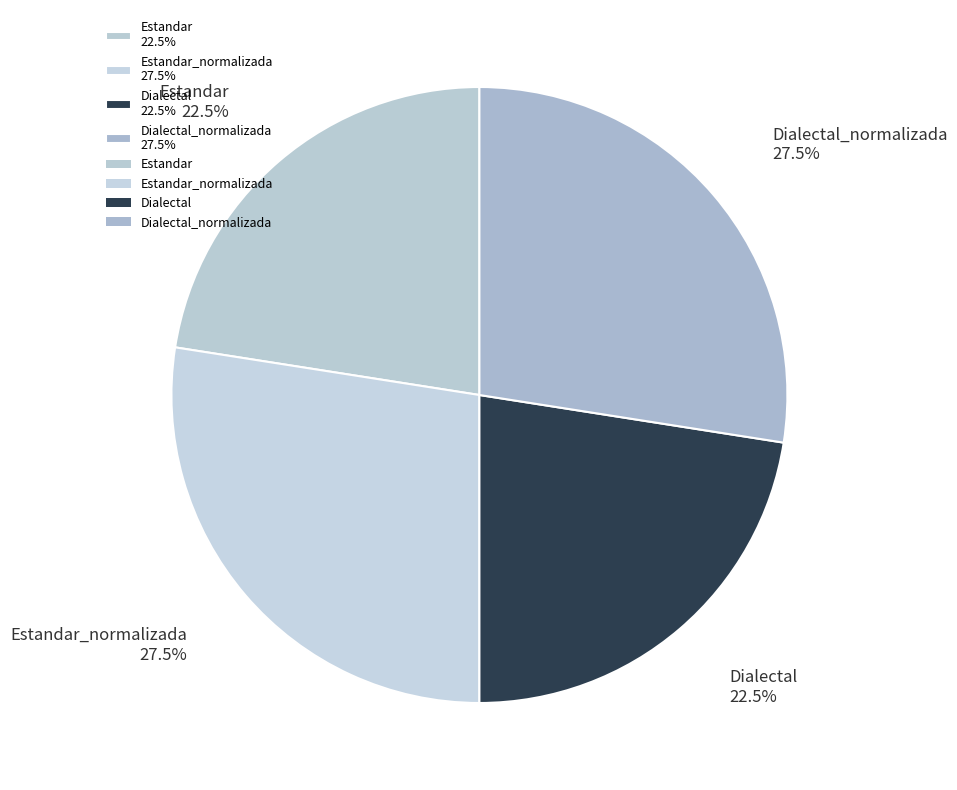

What percentage is NOT represented by Dialectal_normalizada 27.5%?

72.5%